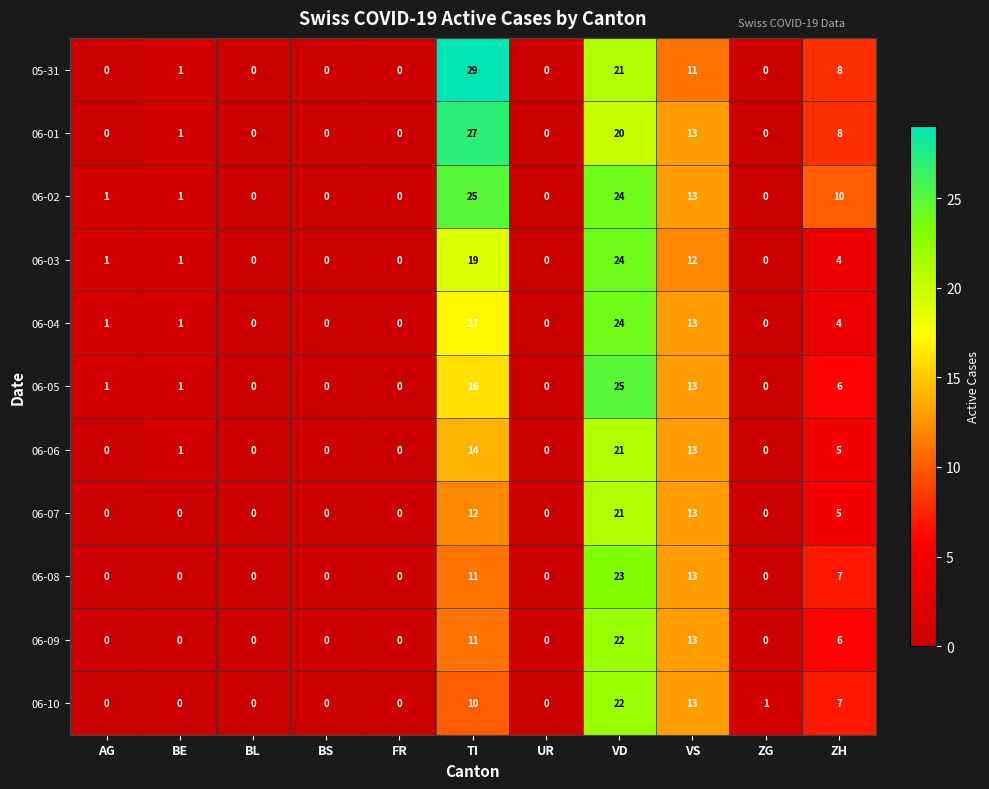

What is the difference between the highest and lowest values at VD?

5